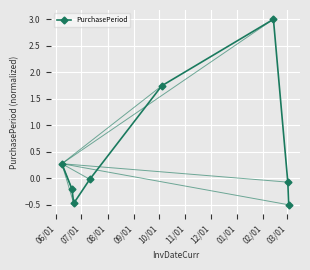

What is the smallest value displayed?

-0.5